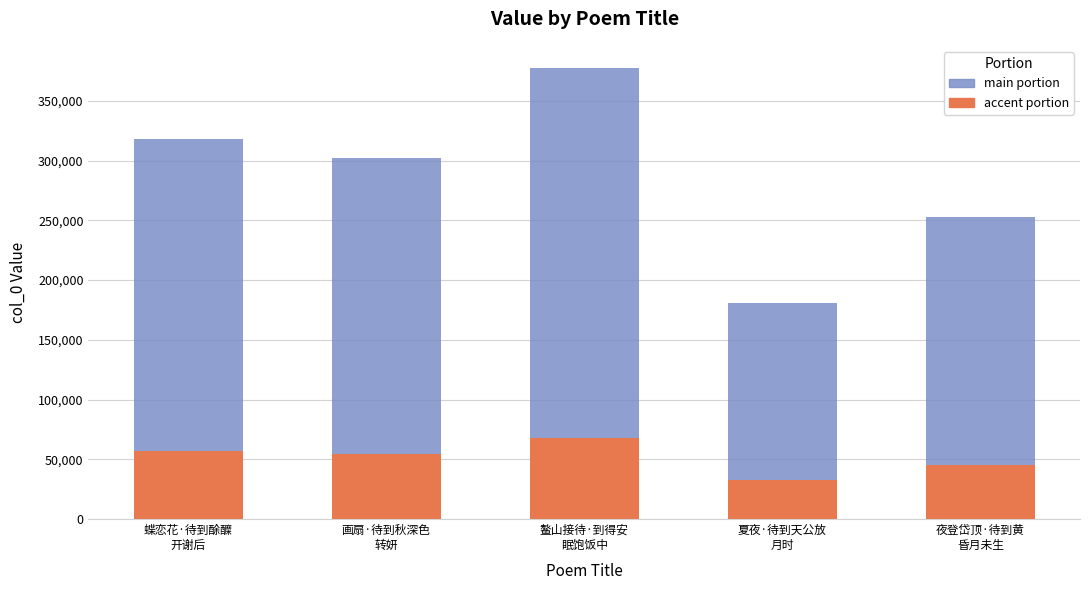

What is the minimum value for accent portion?

32539.1